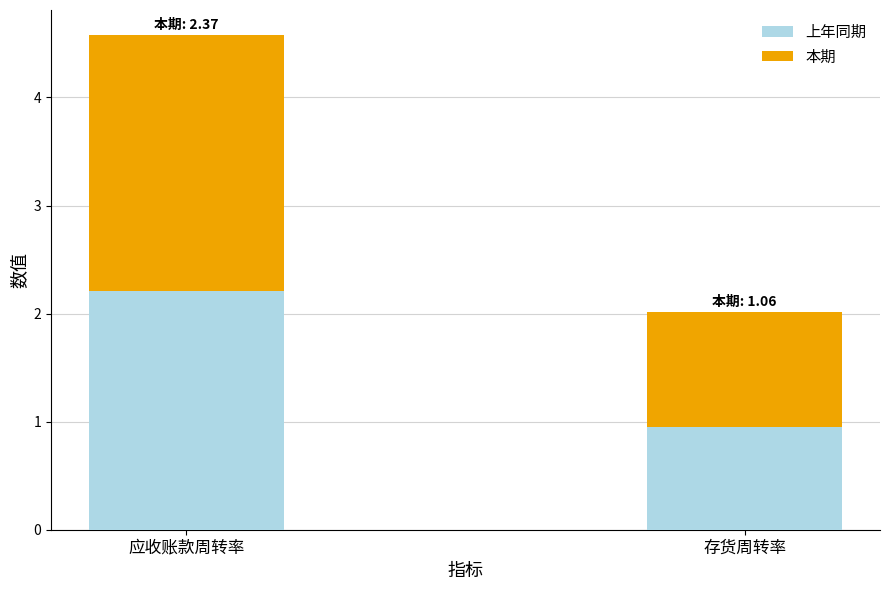

What is the difference between the 上年同期 values at 存货周转率 and 应收账款周转率?

1.3